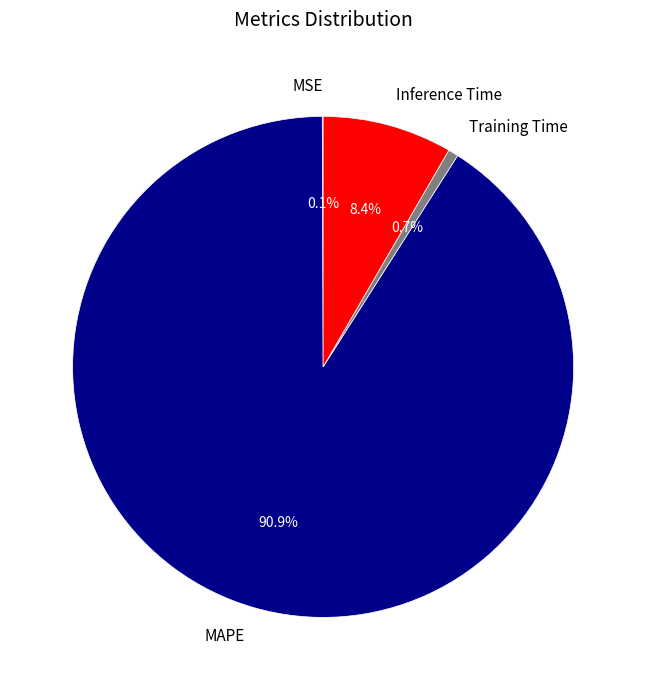

The Training Time slice represents 13% of the pie. True or false?

False